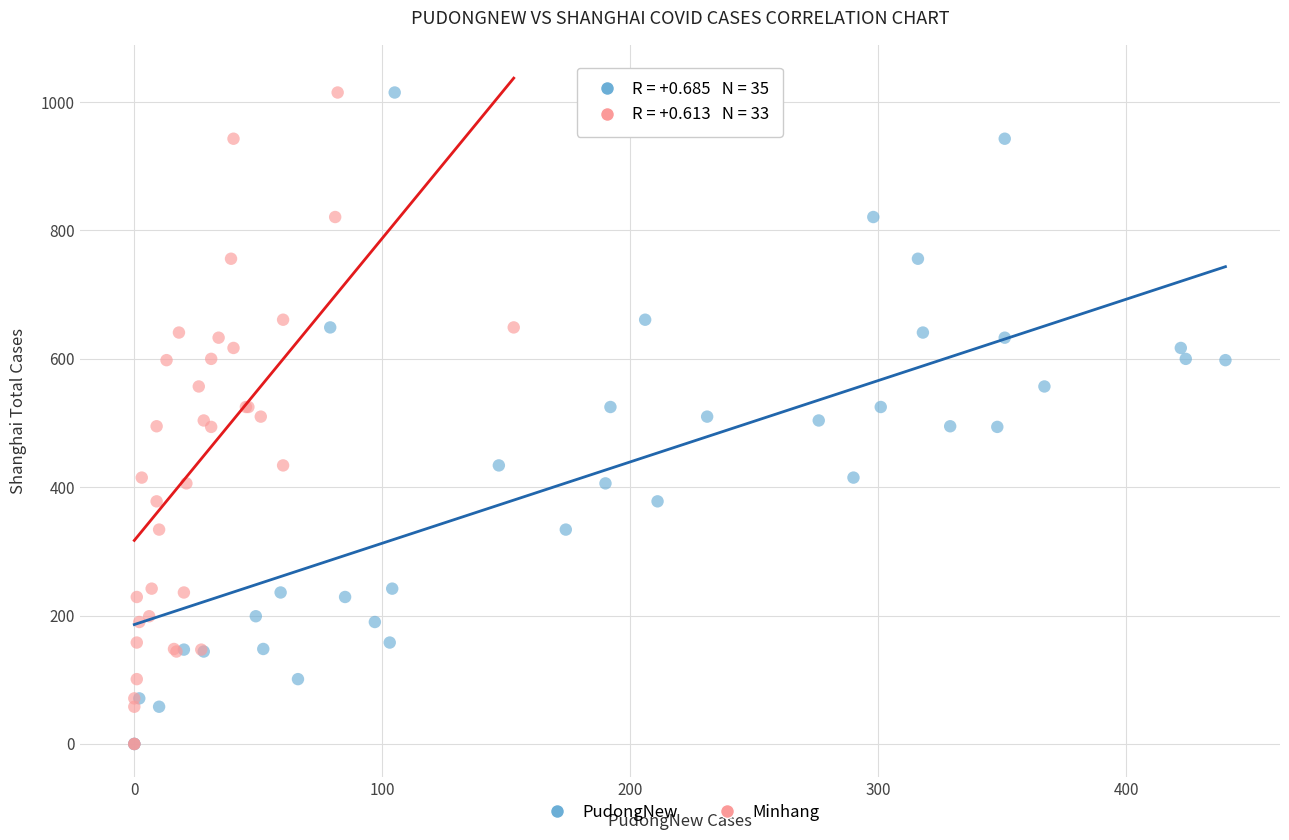

What are all the series names shown in the legend?

PudongNew, Minhang